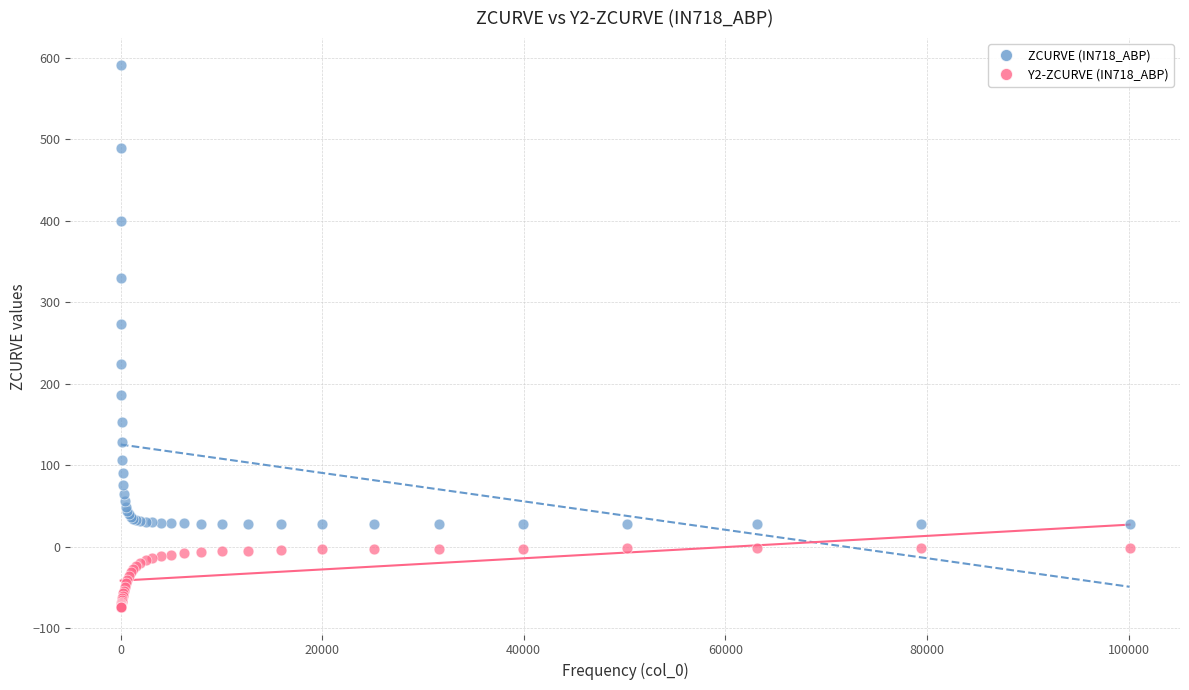

What are all the series names shown in the legend?

ZCURVE (IN718_ABP), Y2-ZCURVE (IN718_ABP)